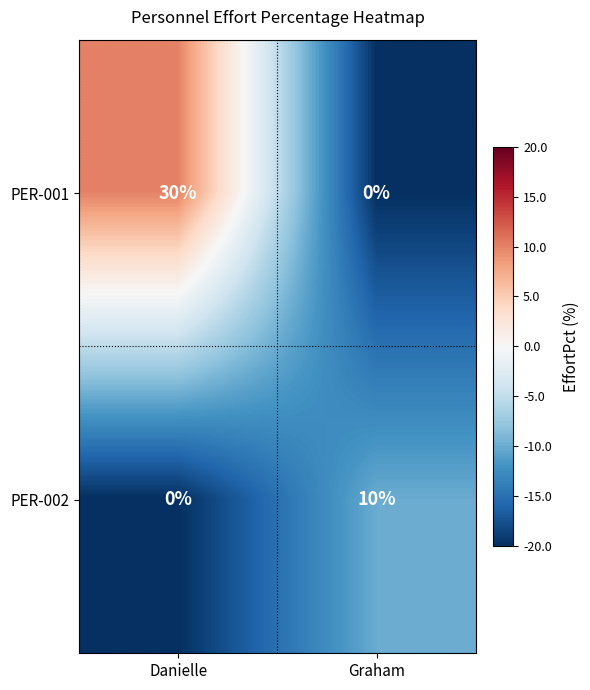

Rank the series by their average value, from lowest to highest.

PER-002, PER-001